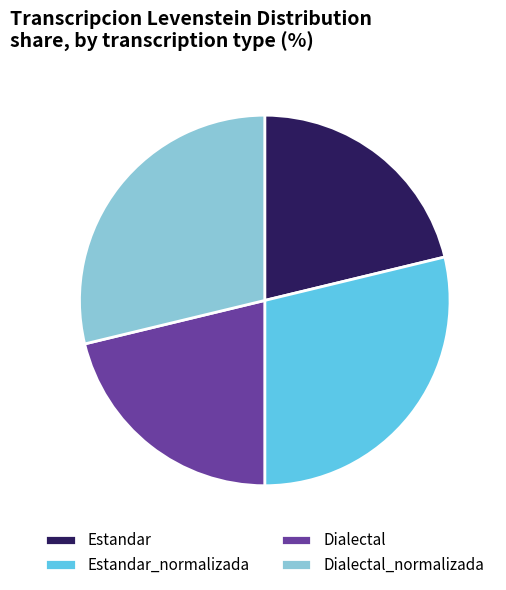

Between Dialectal_normalizada and Dialectal, which is larger?

Dialectal_normalizada